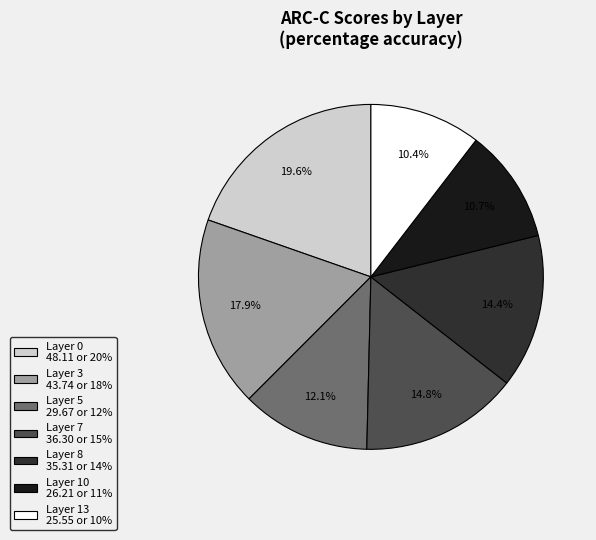

Is there a majority slice in this chart?

No